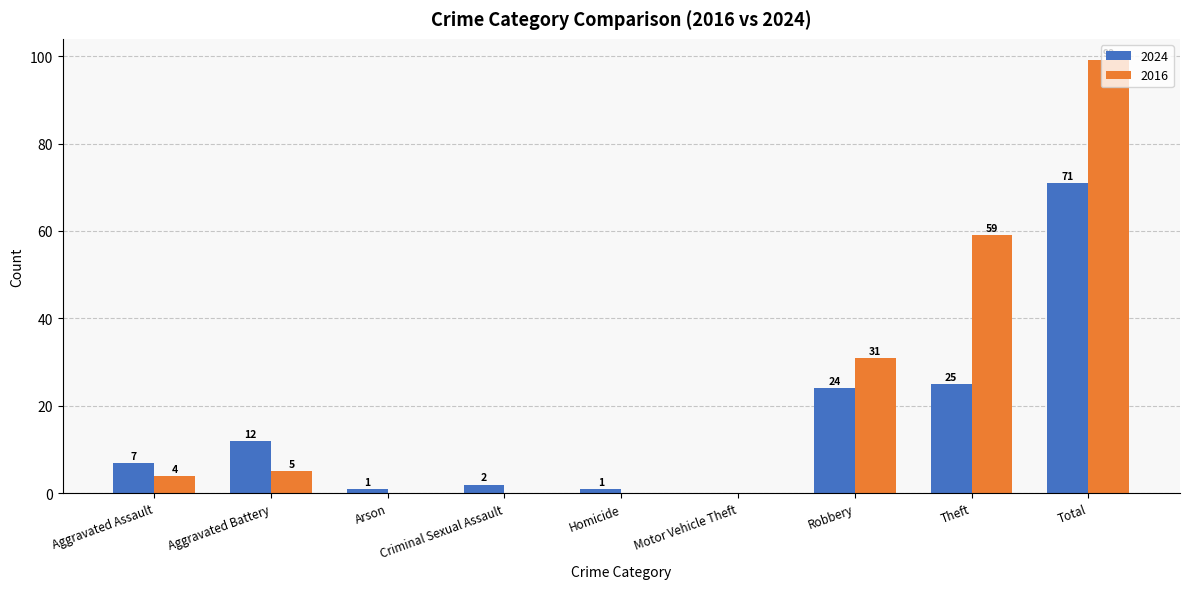

Is the value of 2016 at Motor Vehicle Theft greater than the value of 2024 at Criminal Sexual Assault?

No